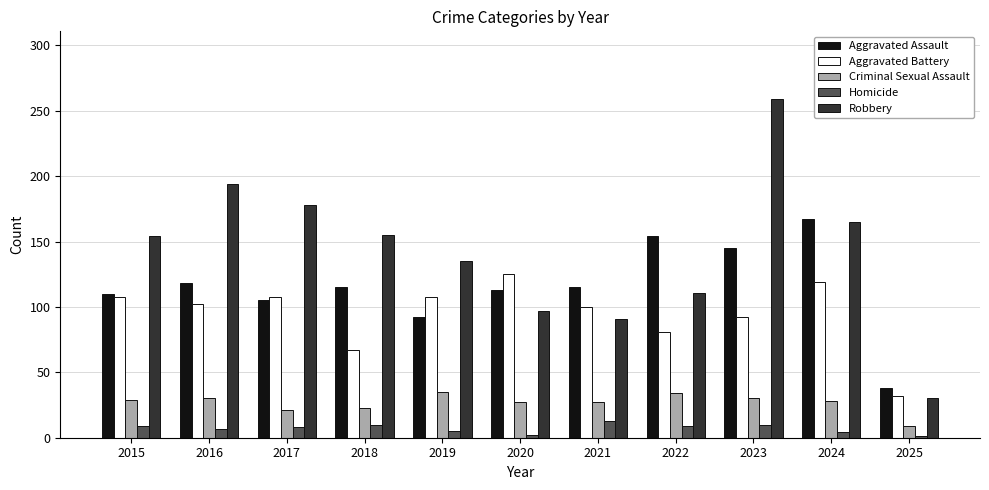

List the series in order of their peak value, lowest first.

Homicide, Criminal Sexual Assault, Aggravated Battery, Aggravated Assault, Robbery